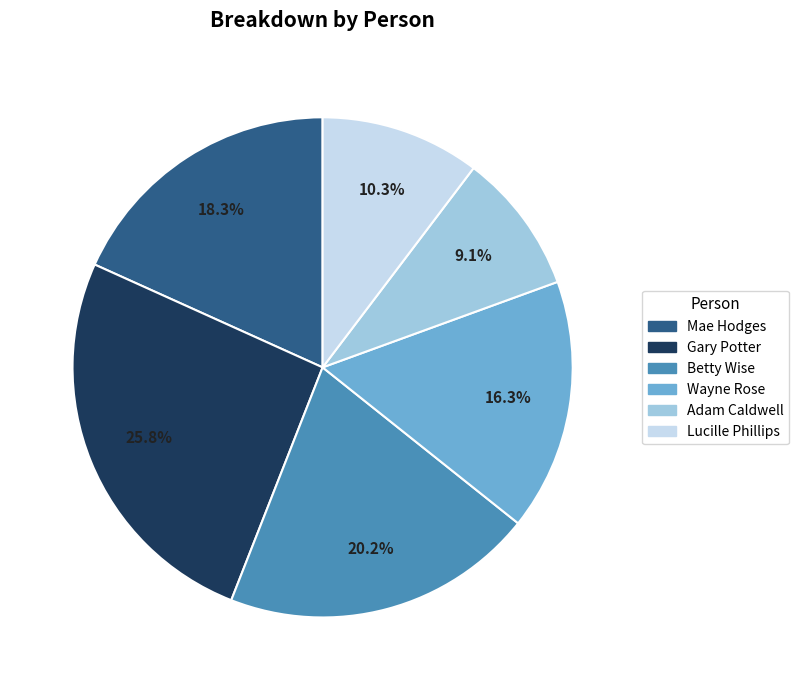

Which category has the smallest portion of the pie?

Adam Caldwell